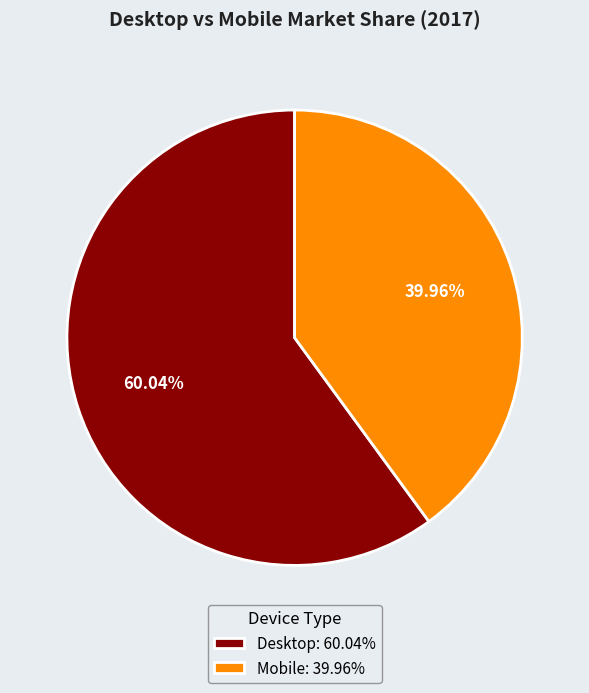

To the nearest percent, what is the combined percentage of Desktop and Mobile?

100%